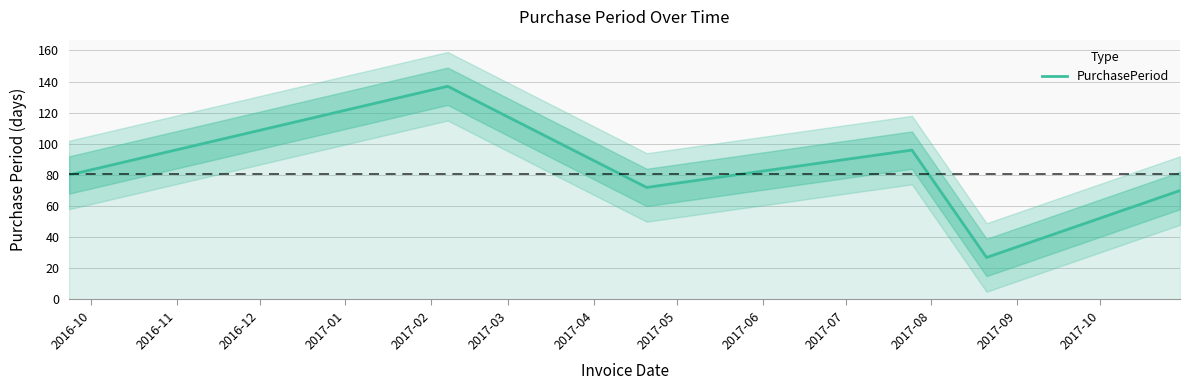

How many data points are above 80?

2